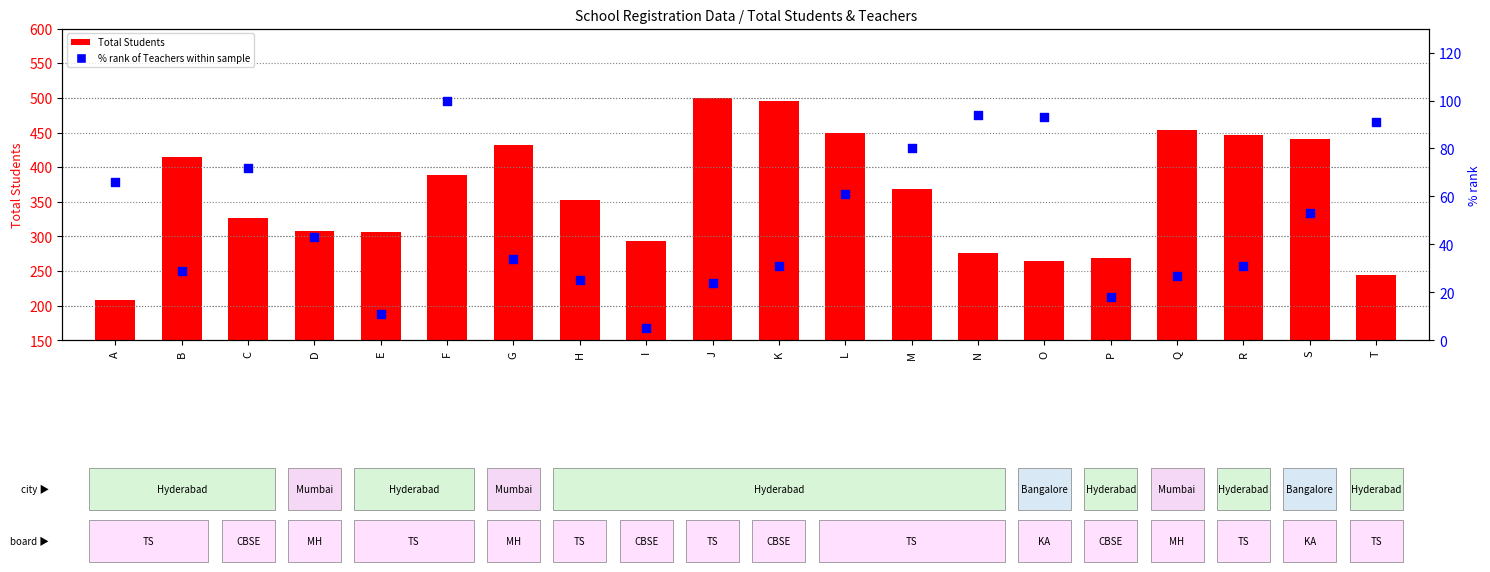

At how many categories does at least one series exceed 305?

14